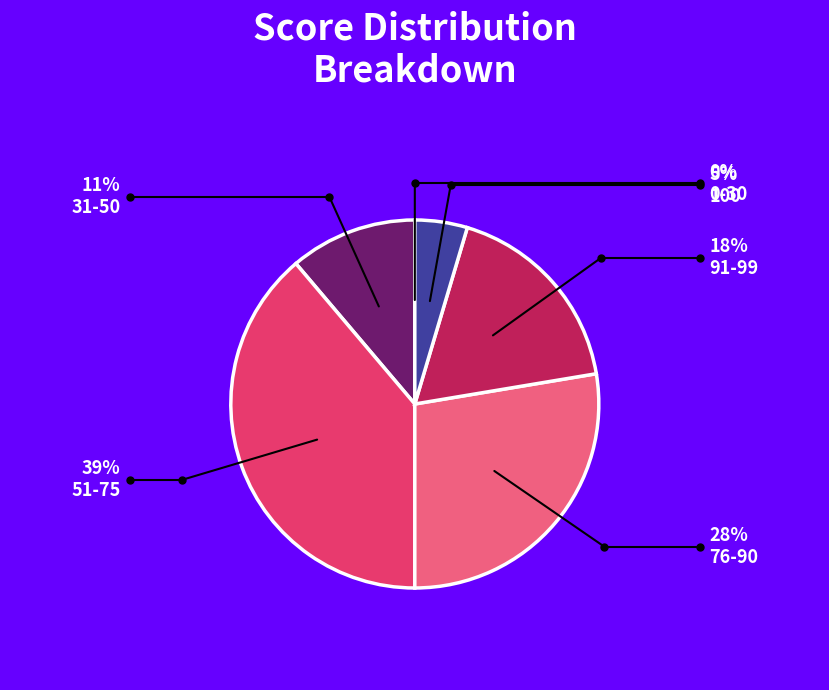

Which slice is the largest?

51-75